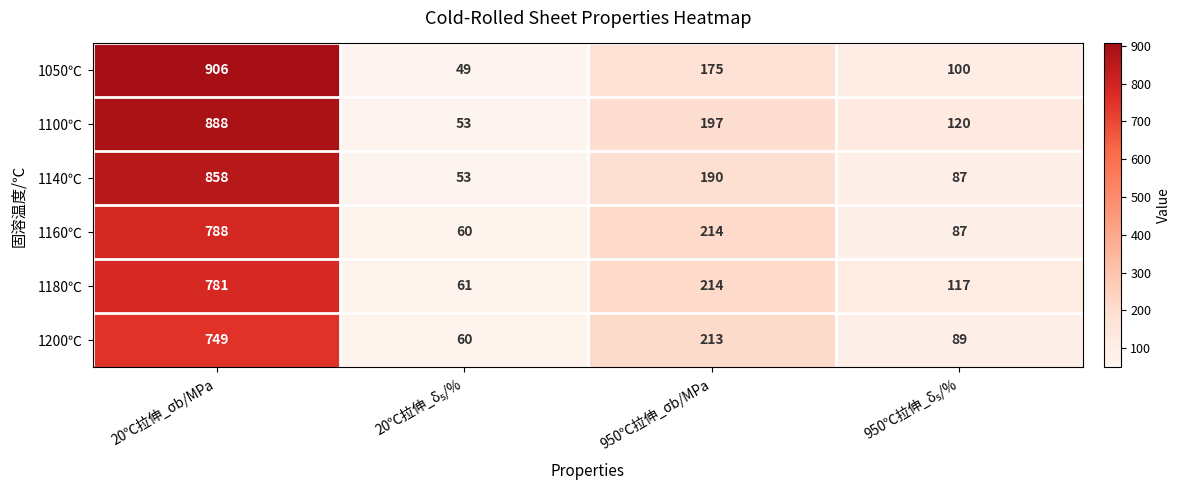

The 1100℃ series shows 123 at 950℃拉伸_σb/MPa. True or false?

False